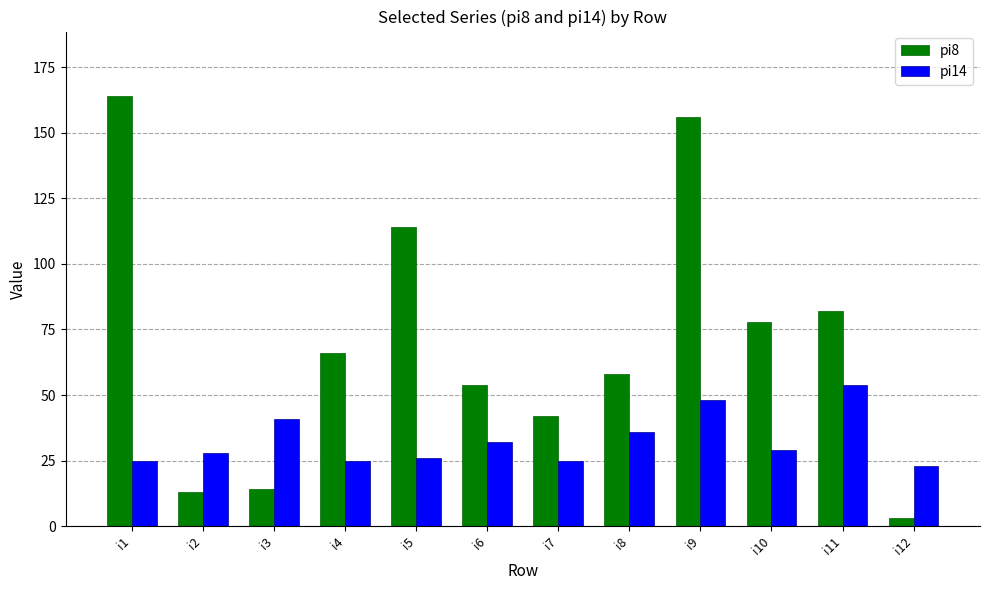

Rank the series by their maximum value, from highest to lowest.

pi8, pi14